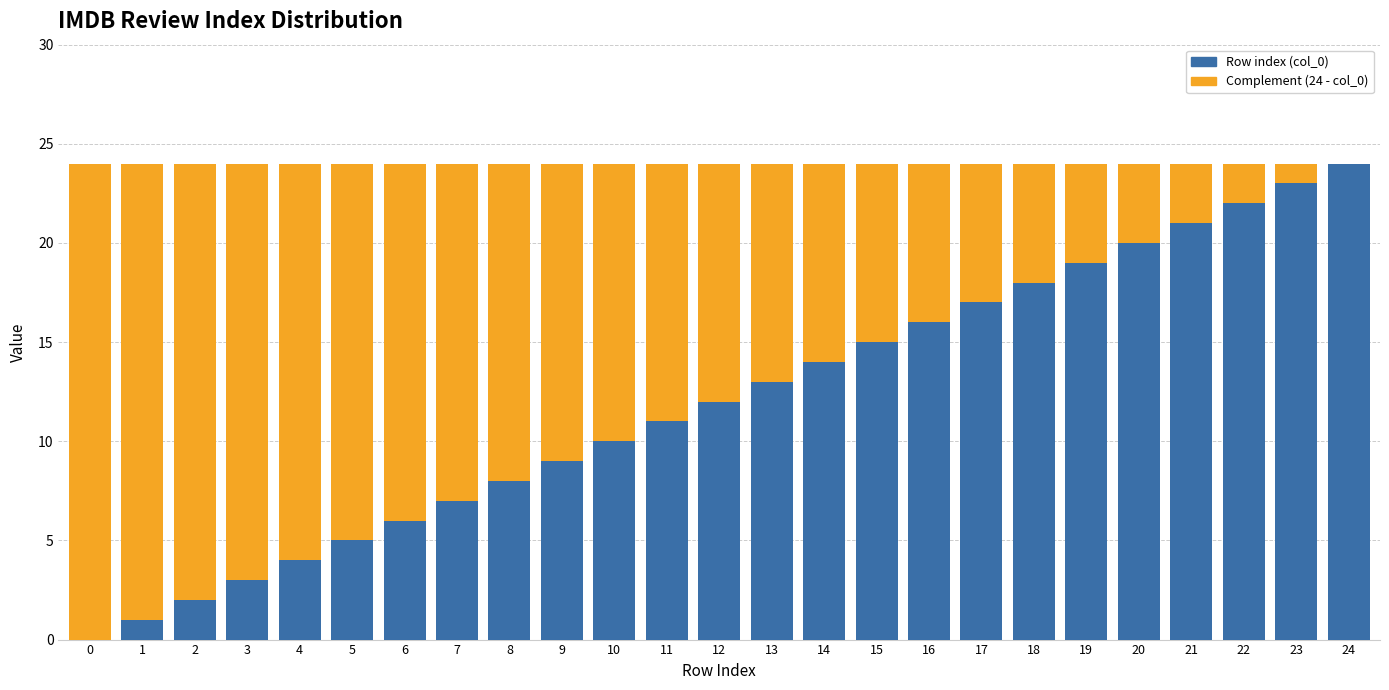

Is it true that Row index (col_0) equals 16 at 16?

True